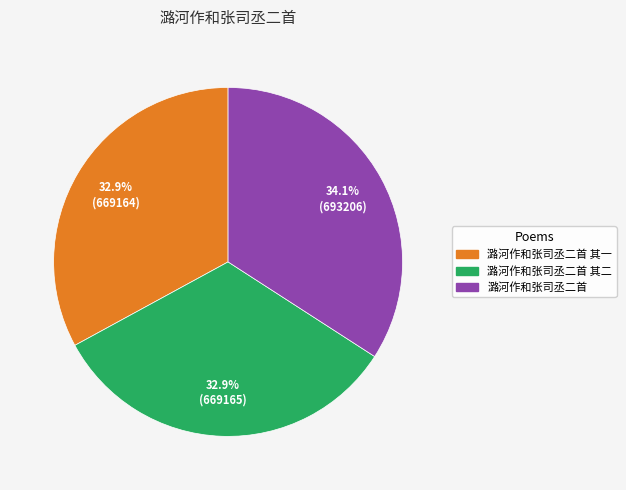

Does any single category account for the majority?

No